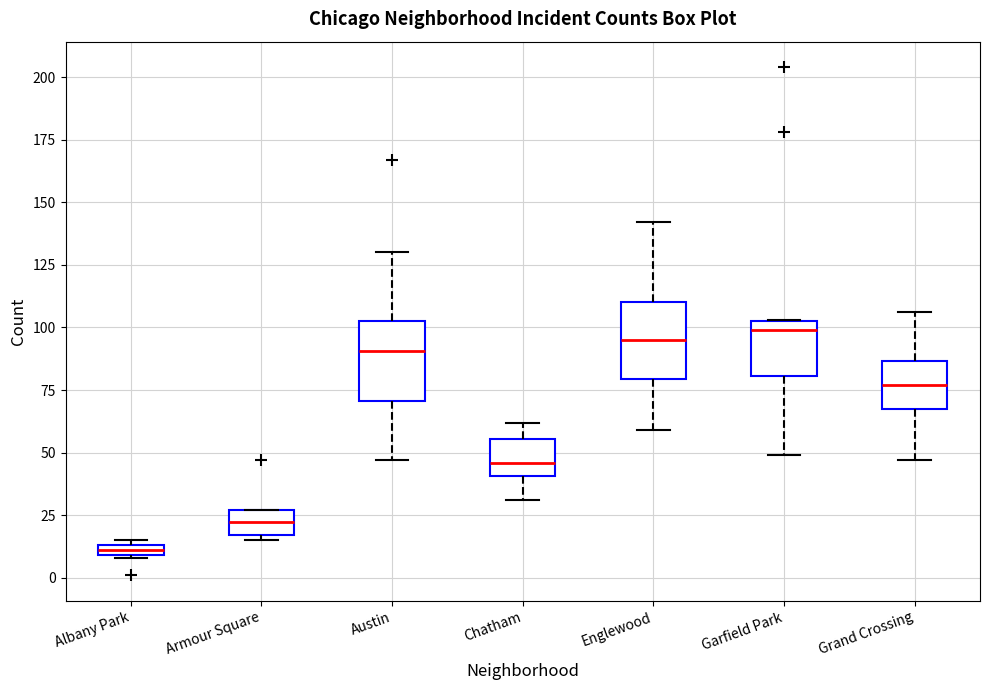

Where does the lower whisker of the box for Englewood end on the y-axis? The values are not printed on the chart, so give them approximately, as read against the axis.

60